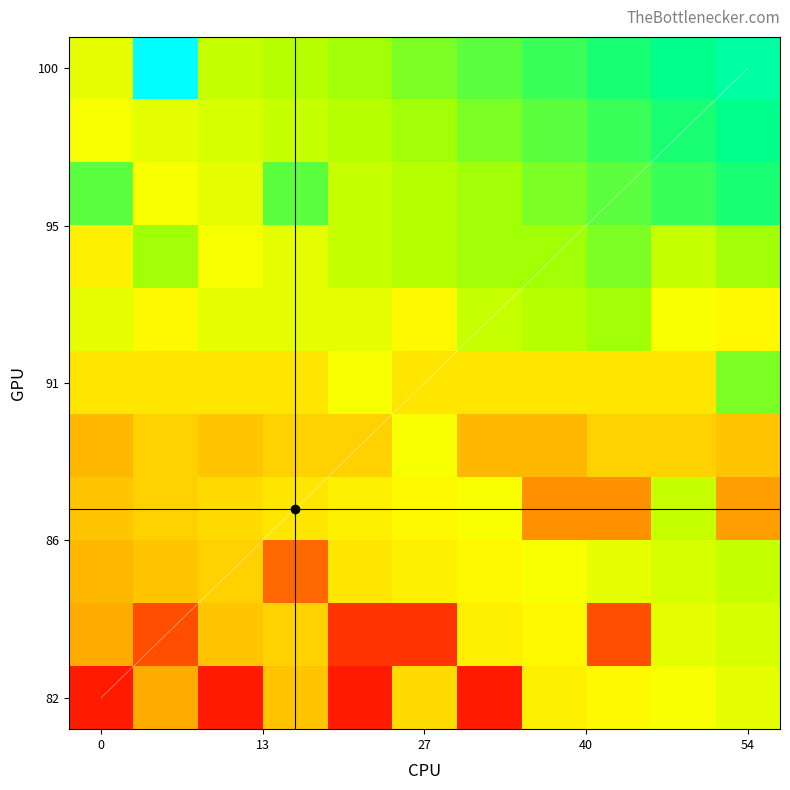

At how many categories does at least one series exceed 98?

1